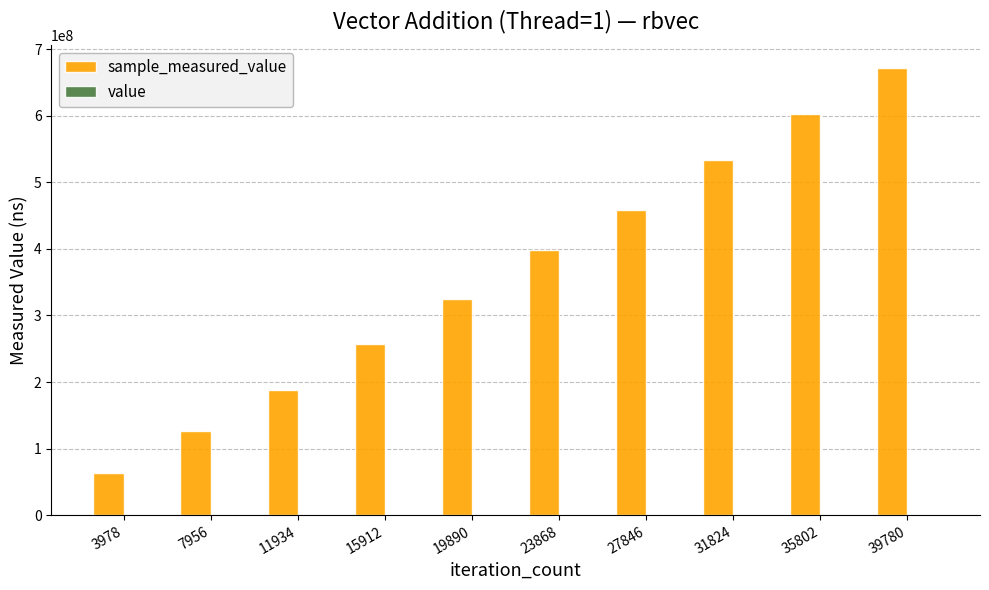

At which category is the sum across all series the highest?

39780